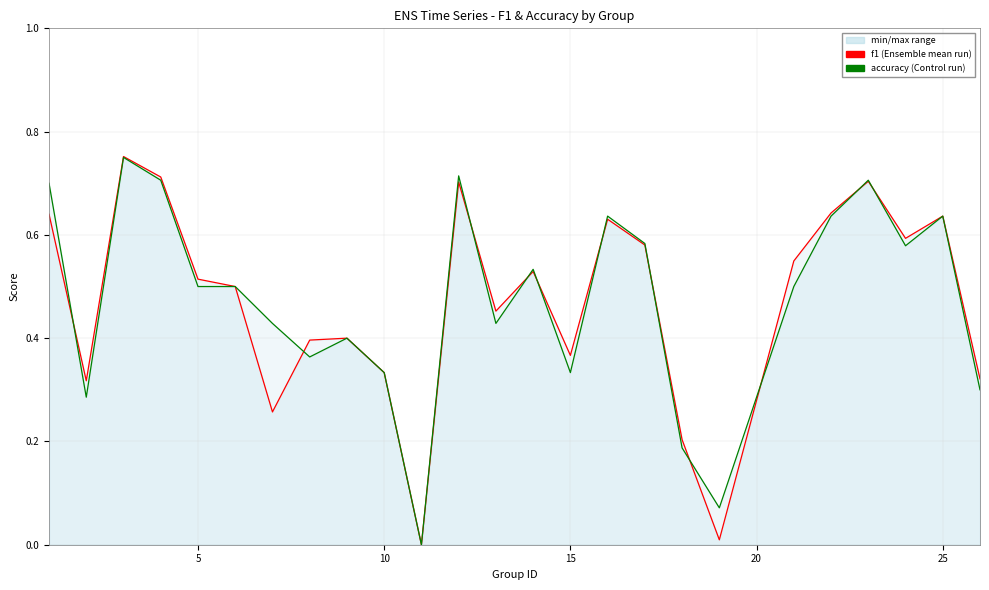

Rank the series at 10 from highest to lowest value.

f1, accuracy